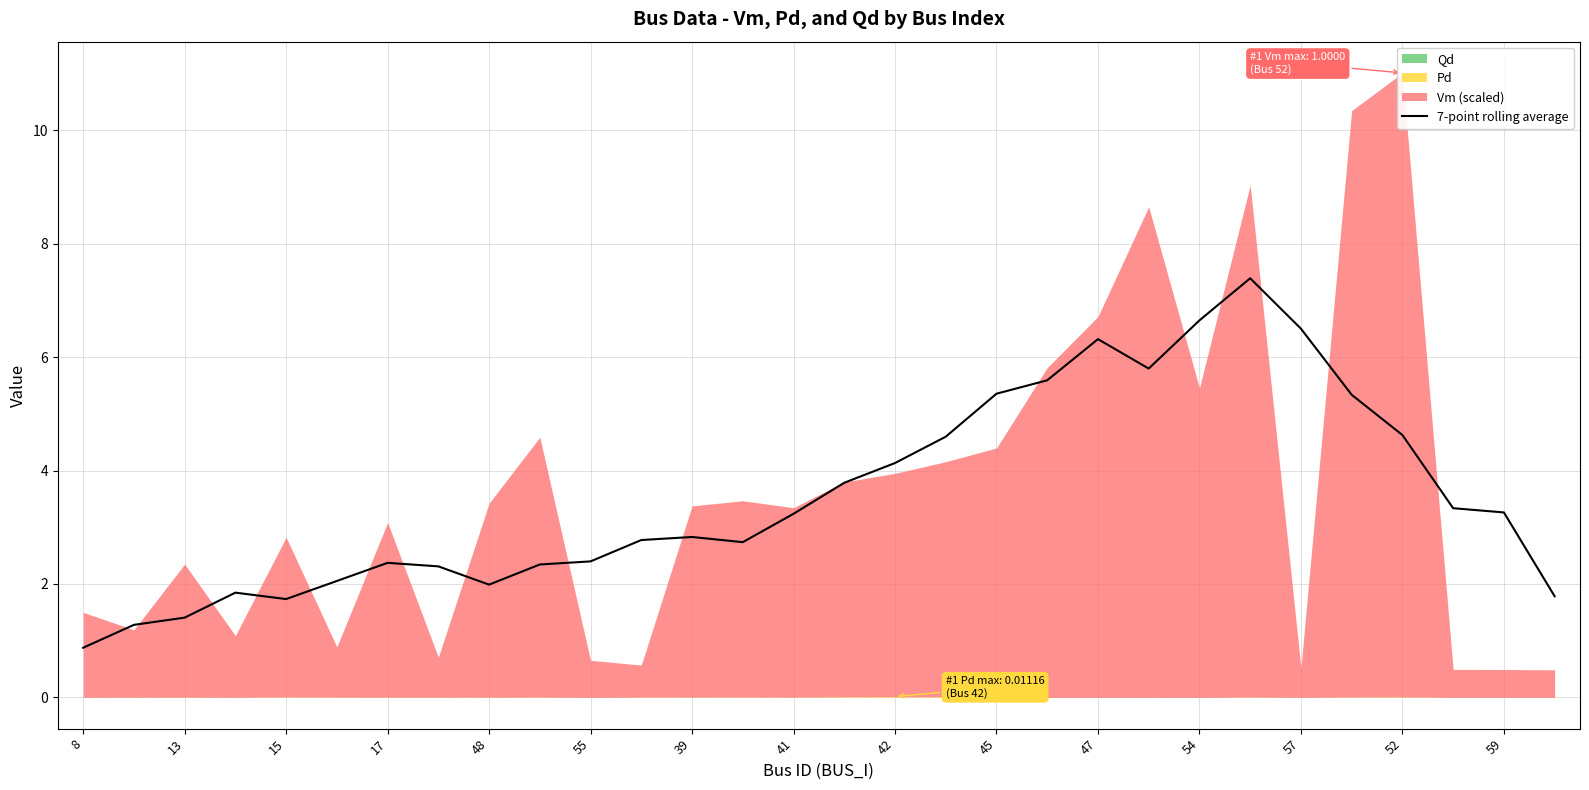

Reading left to right, what are all the values shown in this chart?

0.9	1.3	1.4	1.8	1.7	2.1	2.4	2.3	2.0	2.3	2.4	2.8	2.8	2.7	3.2	3.8	4.1	4.6	5.4	5.6	6.3	5.8	6.6	7.4	6.5	5.3	4.6	3.3	3.3	1.8